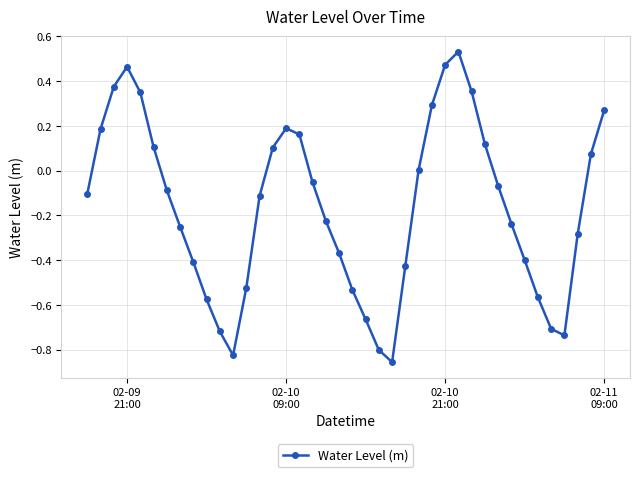

What is the difference between the maximum and second lowest values?

1.4